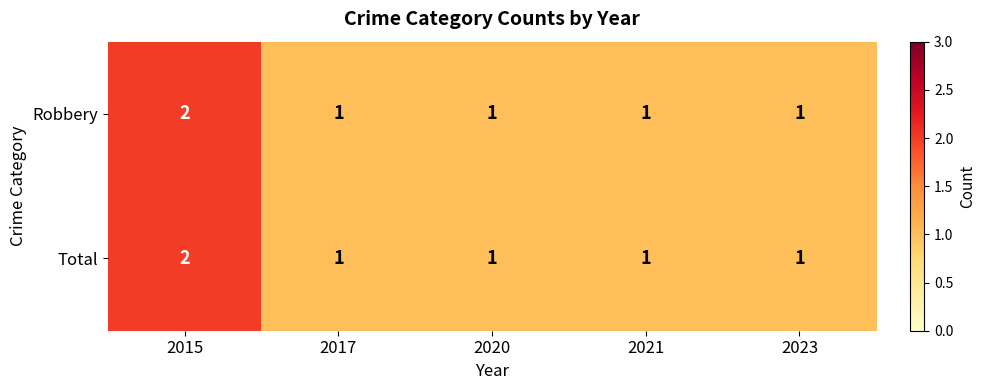

How many categories are shown in the chart?

5